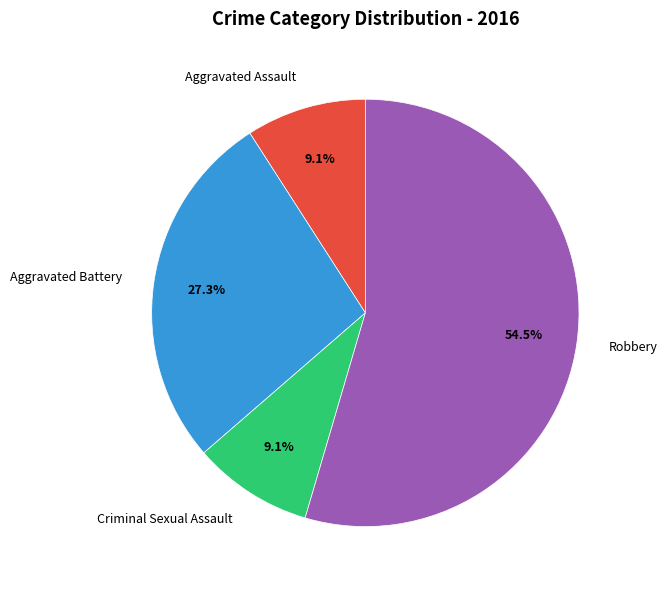

How much of the chart is everything except Aggravated Battery?

72.7%